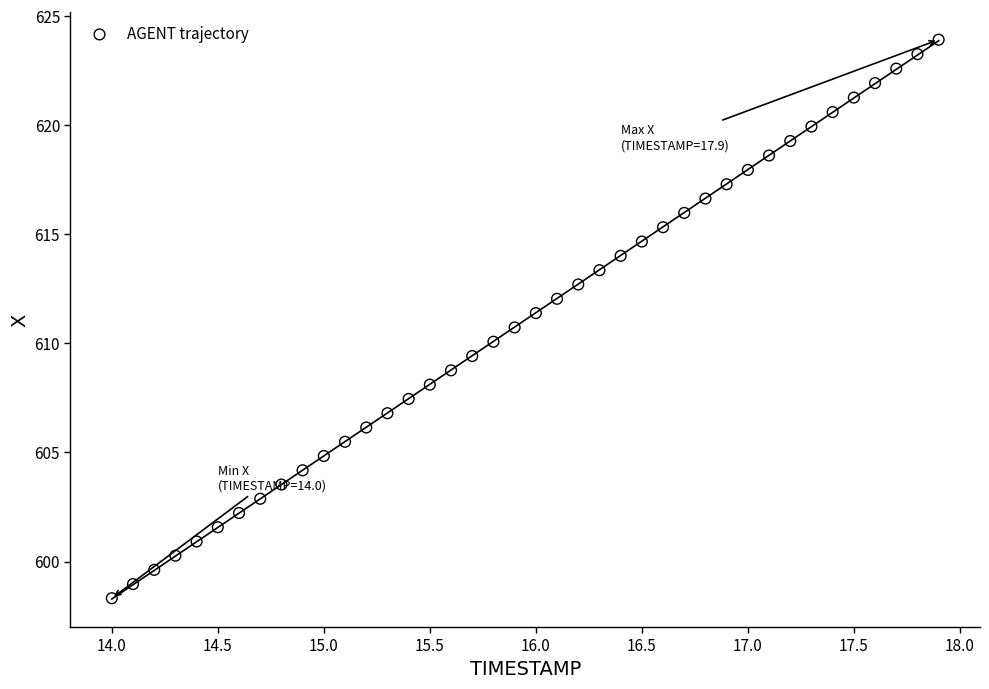

What is the range of X values (max minus min)?

3.9